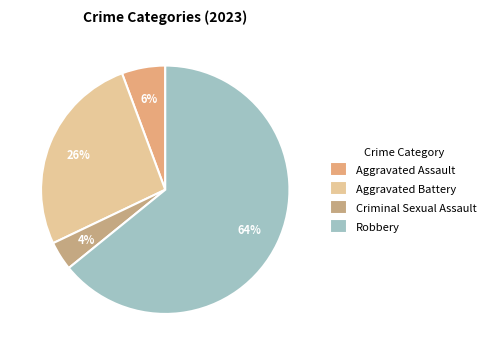

Which category has the biggest portion of the pie?

Robbery